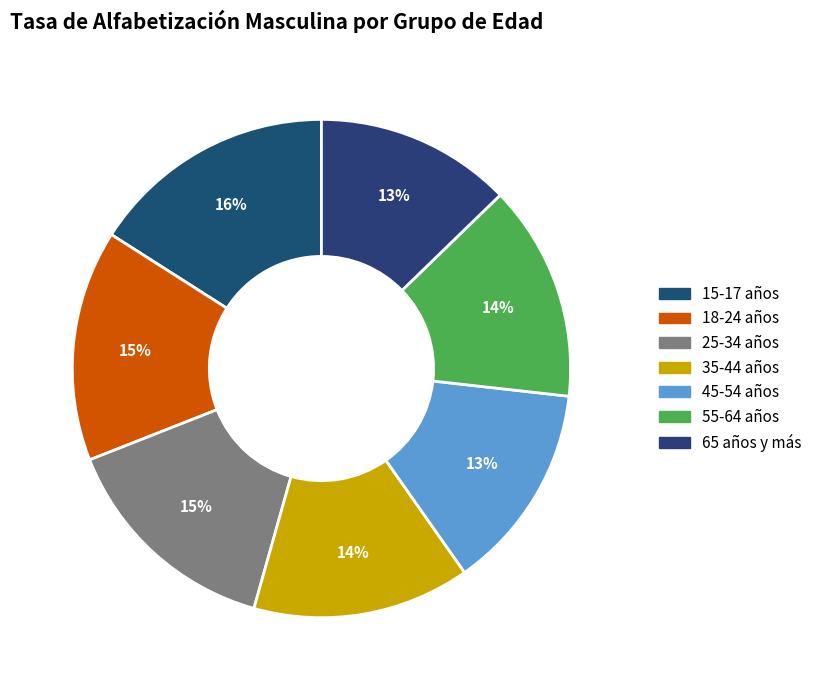

To the nearest percent, what is the combined percentage of 15-17 años and 55-64 años?

30%